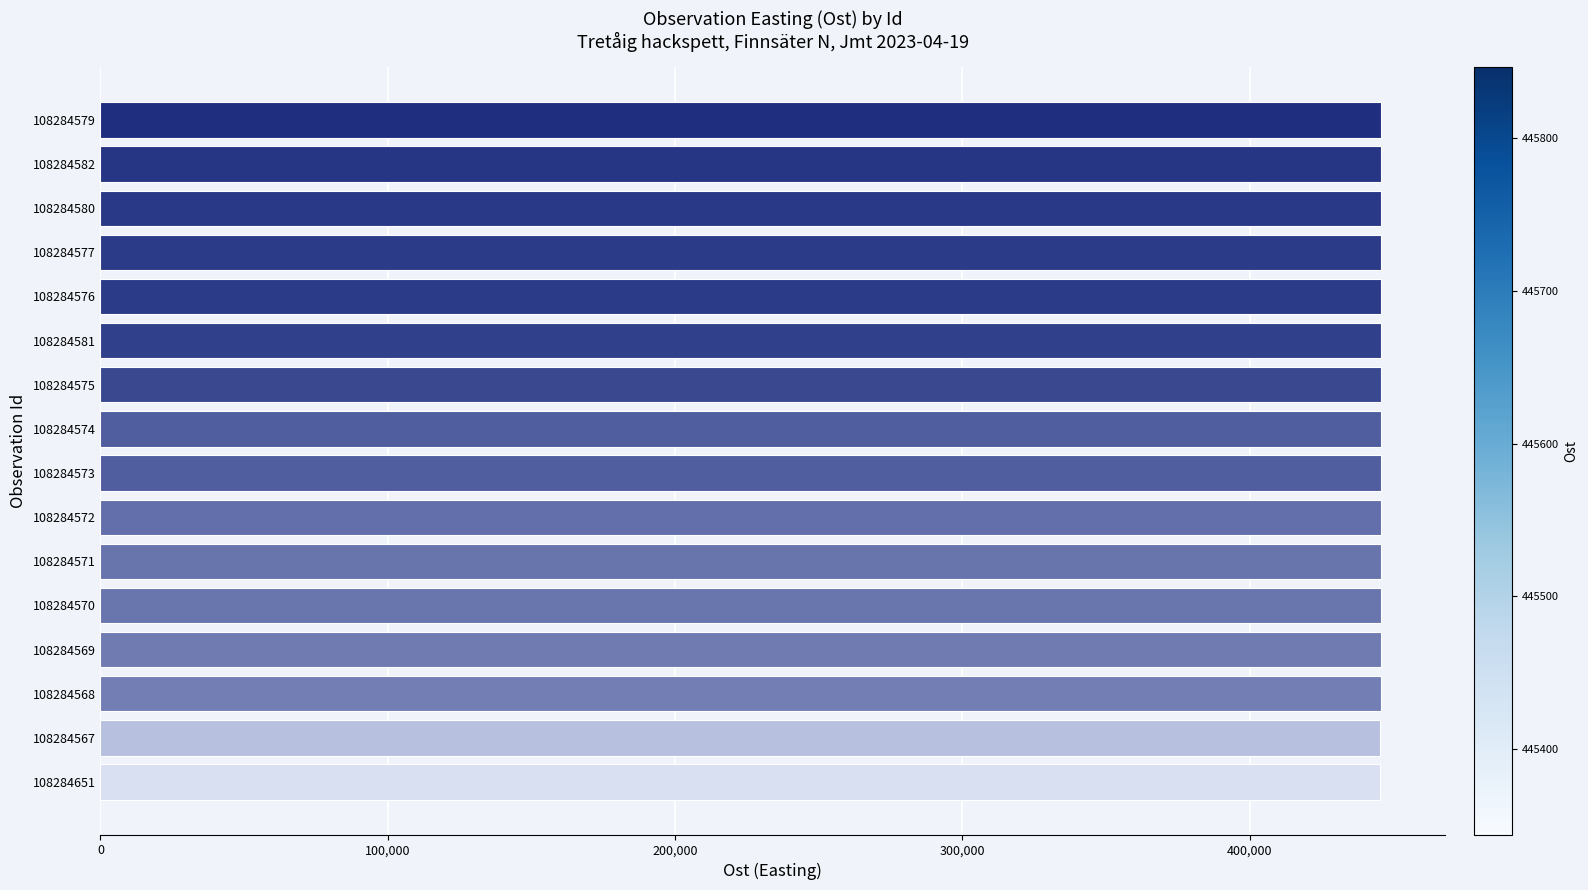

True or false: the data shows 445809.7 at 108284577.

True